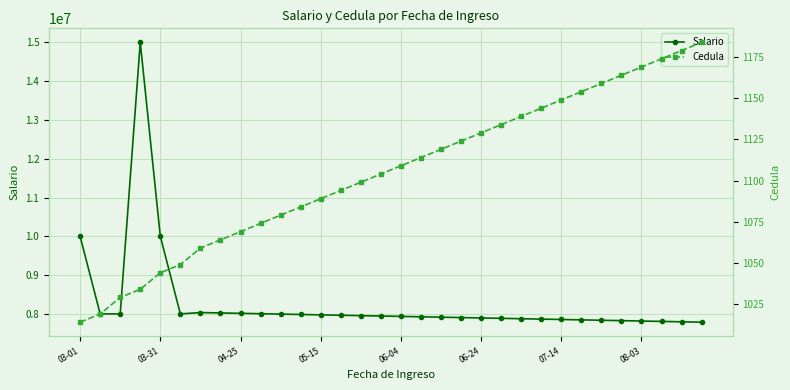

Rank the series by their maximum value, from lowest to highest.

Cedula, Salario